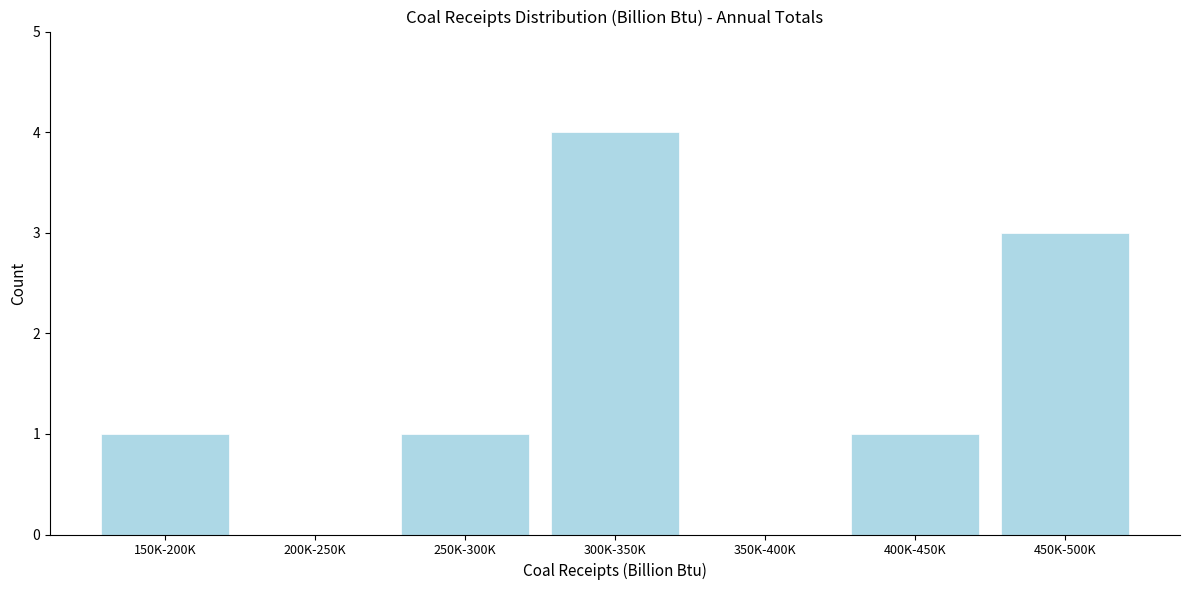

Reading left to right, what are all the values shown in this chart?

150K-200K=1	200K-250K=0	250K-300K=1	300K-350K=4	350K-400K=0	400K-450K=1	450K-500K=3